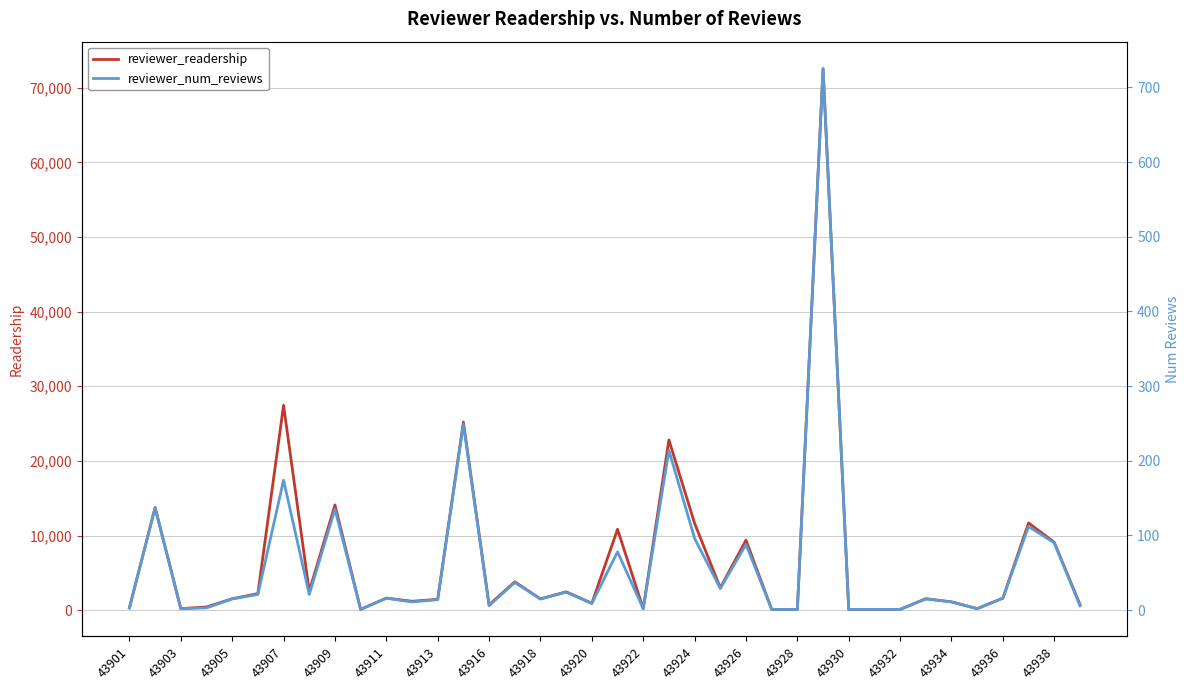

Where is reviewer_readership nearest to the value 36322?

43907